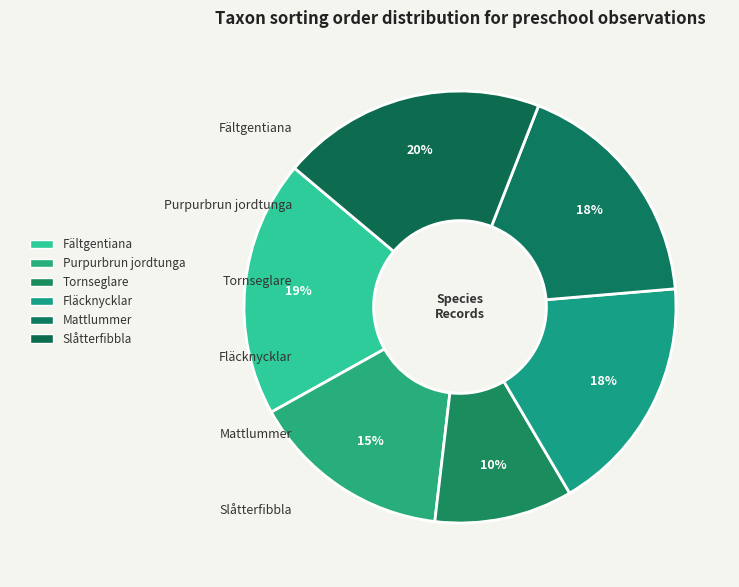

To the nearest percent, what is the average slice percentage?

17%